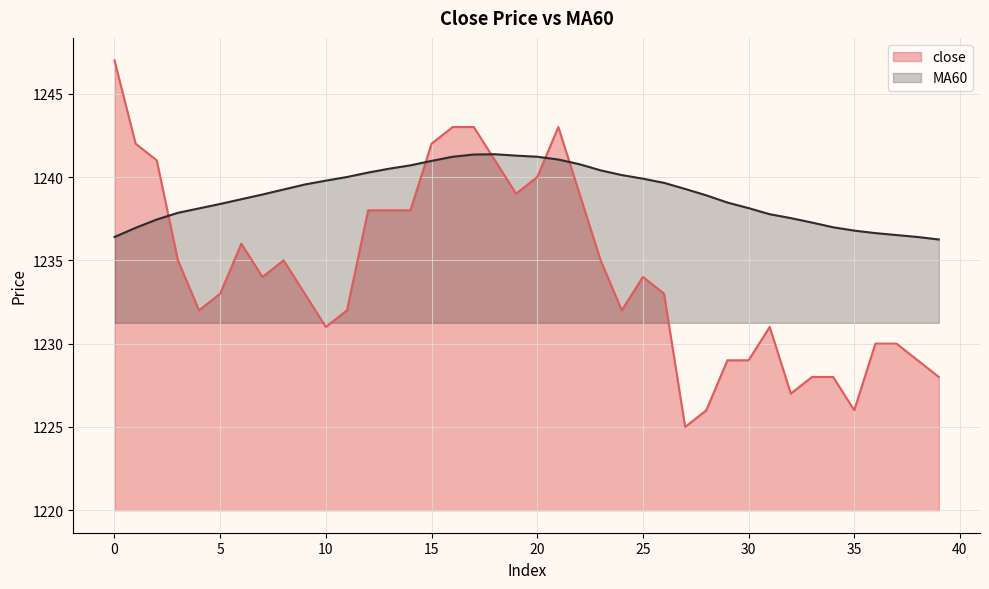

Which has a higher value, 3 or 24?

3